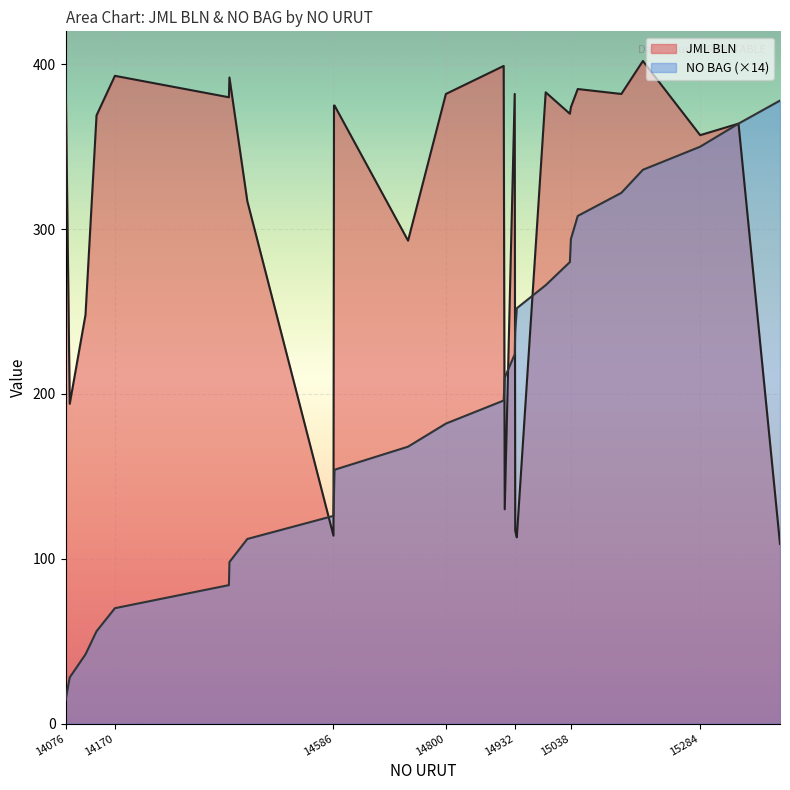

What is the lowest value of the JML BLN series?

109